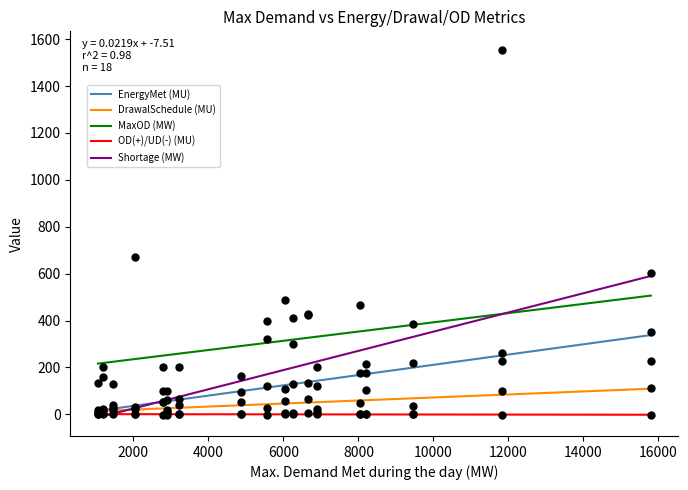

Which series contains the highest Y value?

Shortage (MW)